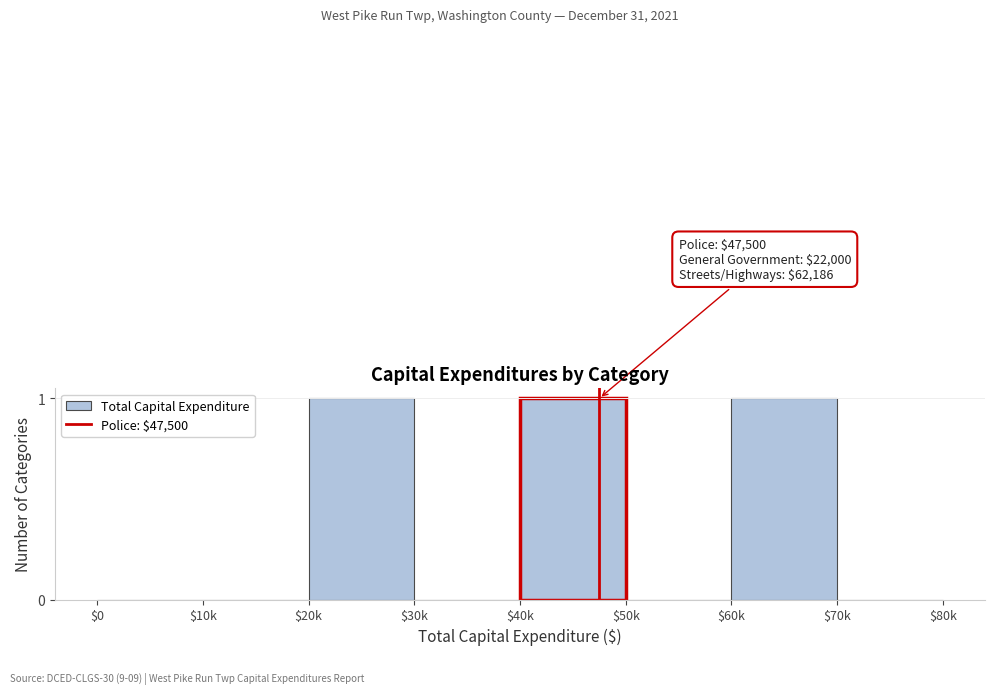

What is the sum of all values?

3